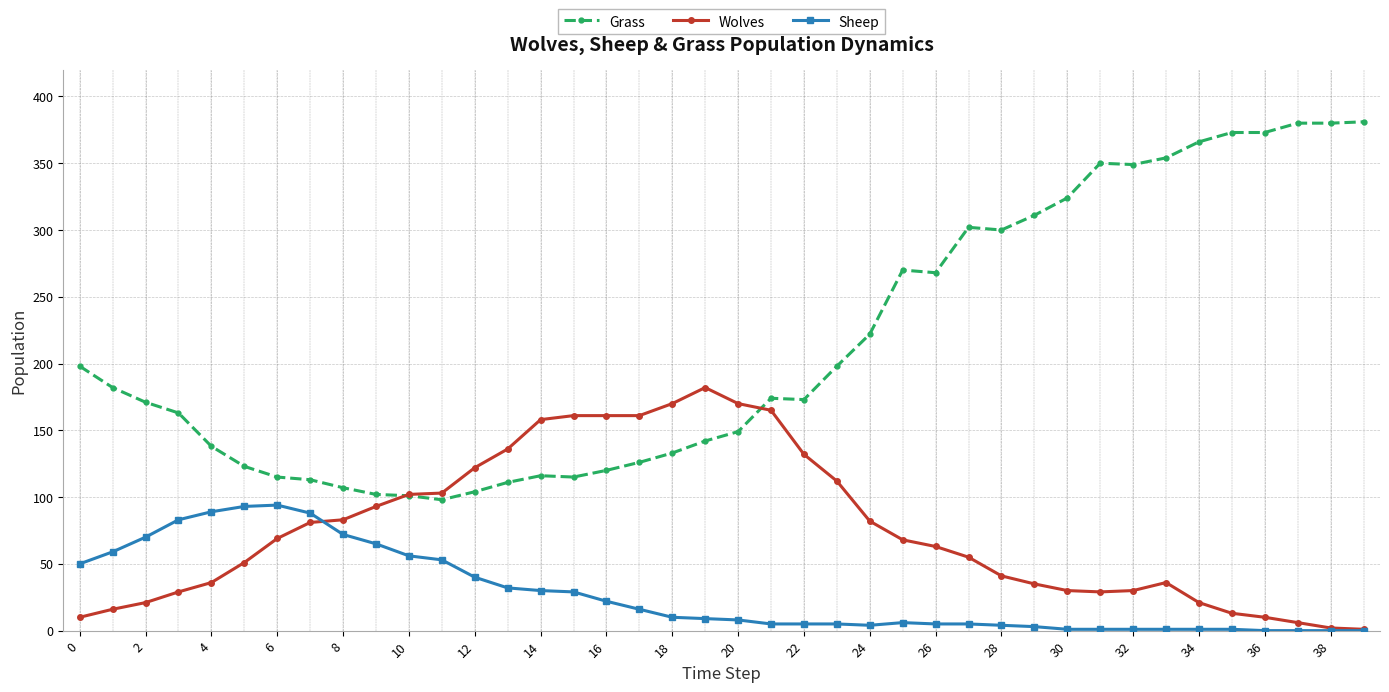

What is the difference between the maximum and minimum values in the Wolves series?

181